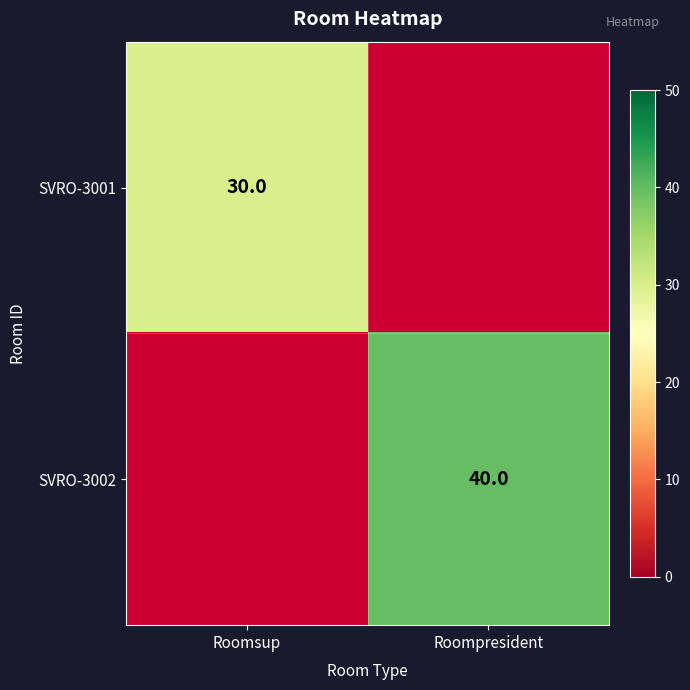

True or false: SVRO-3002 has a value of 40 at Roompresident.

True